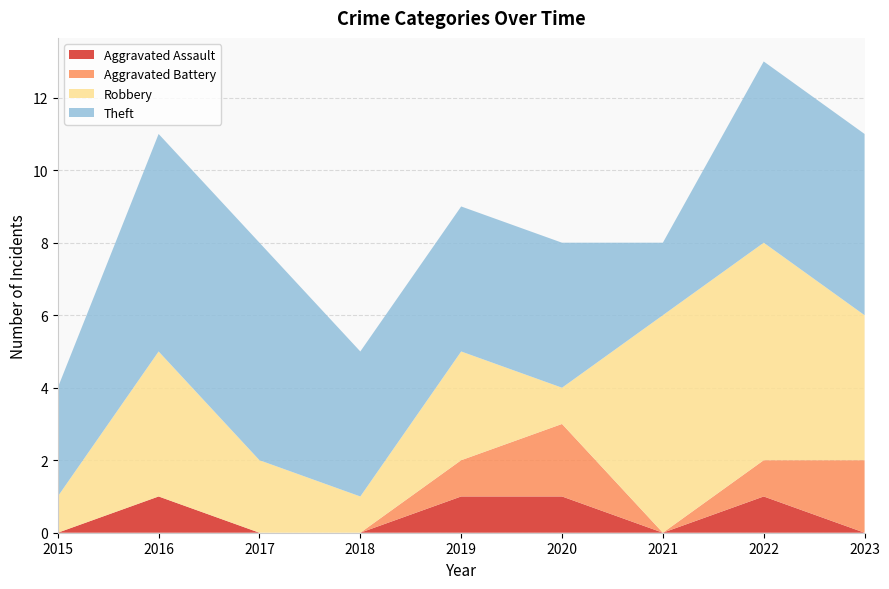

Reading right to left, what are all the values shown in this chart?

Aggravated Assault: 2023=0	2022=1	2021=0	2020=1	2019=1	2018=0	2017=0	2016=1	2015=0
Aggravated Battery: 2023=2	2022=1	2021=0	2020=2	2019=1	2018=0	2017=0	2016=0	2015=0
Robbery: 2023=4	2022=6	2021=6	2020=1	2019=3	2018=1	2017=2	2016=4	2015=1
Theft: 2023=5	2022=5	2021=2	2020=4	2019=4	2018=4	2017=6	2016=6	2015=3